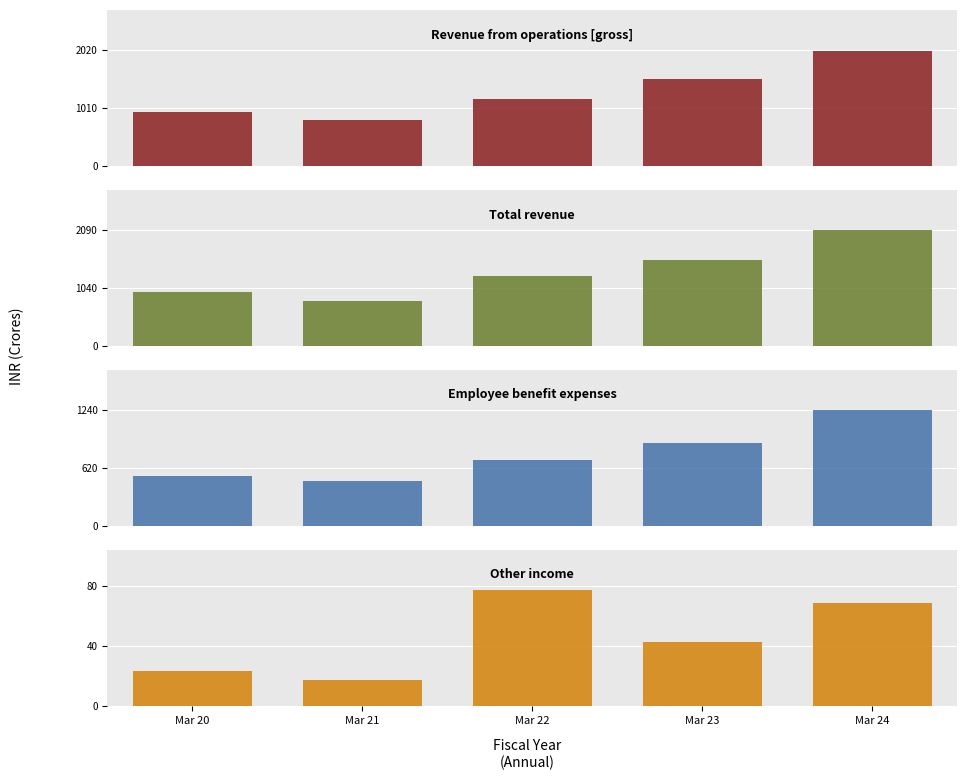

What is the approximate value of Revenue from operations [gross] at Mar 23?

1514.8